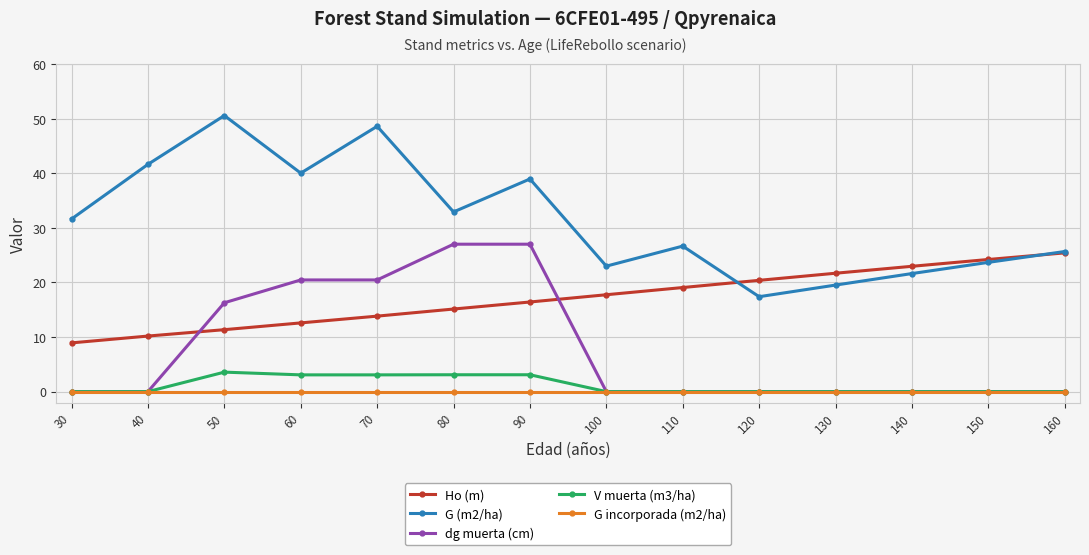

Which series has the largest range (max minus min)?

G (m2/ha)